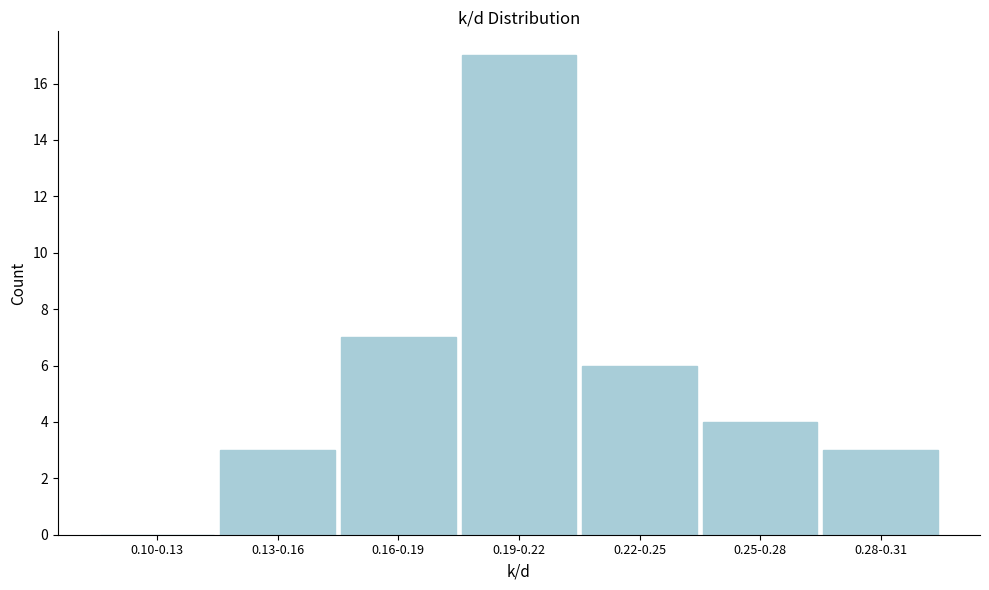

Reading right to left, what are all the values shown in this chart?

0.28-0.31=3	0.25-0.28=4	0.22-0.25=6	0.19-0.22=17	0.16-0.19=7	0.13-0.16=3	0.10-0.13=0